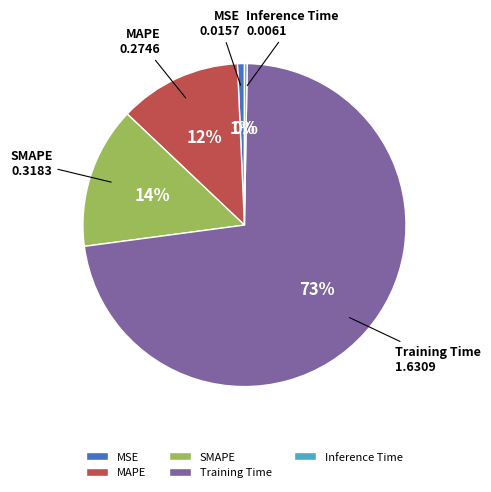

Approximately how many times larger is the value at SMAPE compared to Training Time?

0.2